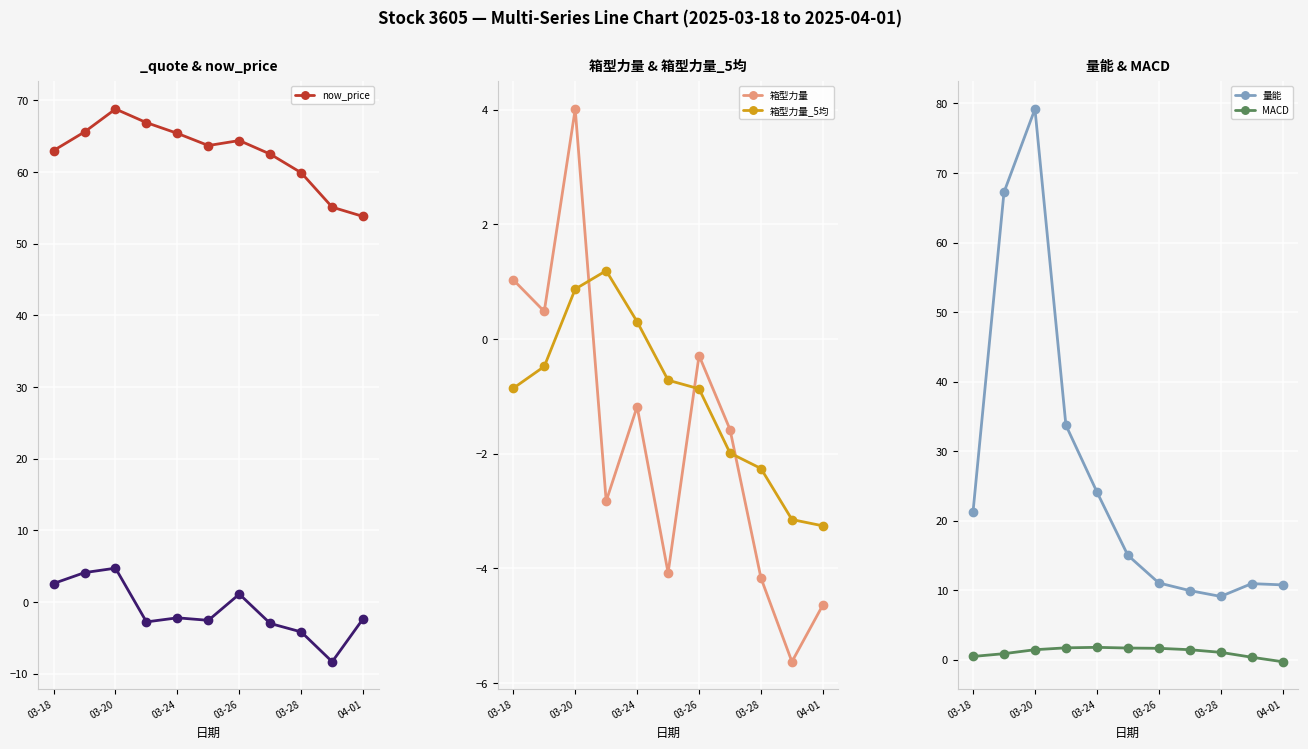

What is the lowest value of the 箱型力量 series?

-5.6